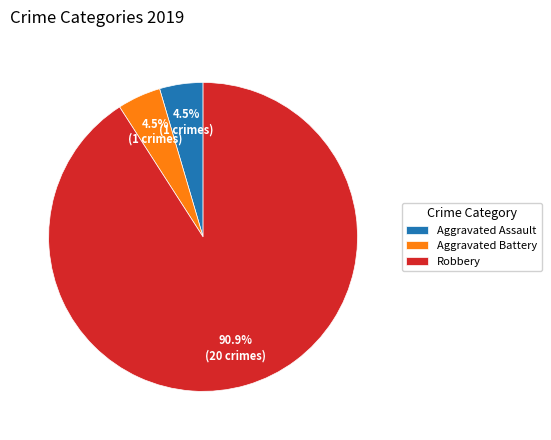

Does any single category account for the majority?

Yes